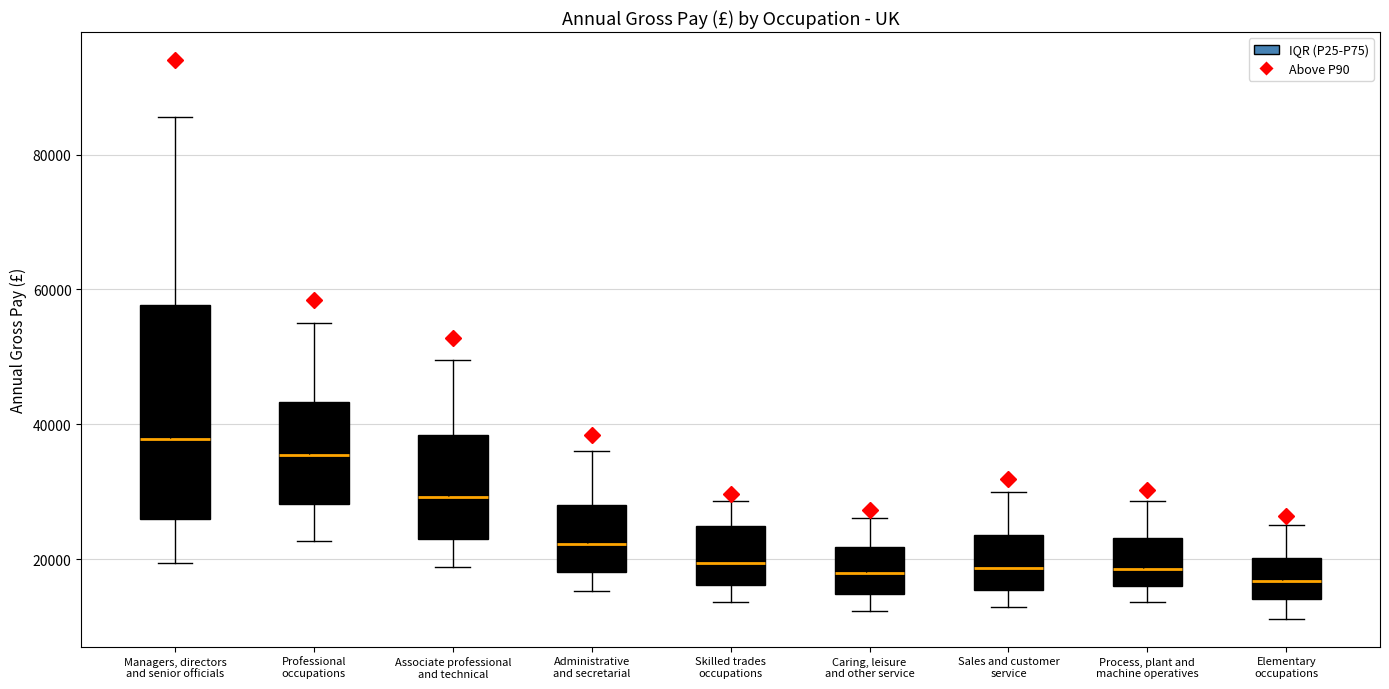

Which box has the highest median line?

Managers, directors and senior officials